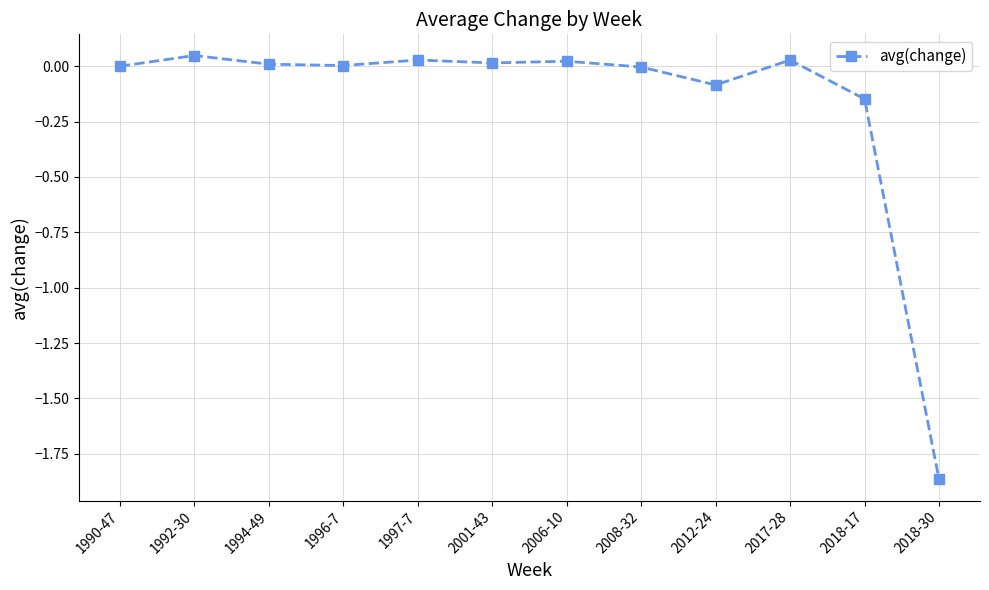

Is it true that the value at 2001-43 is 0.0?

True